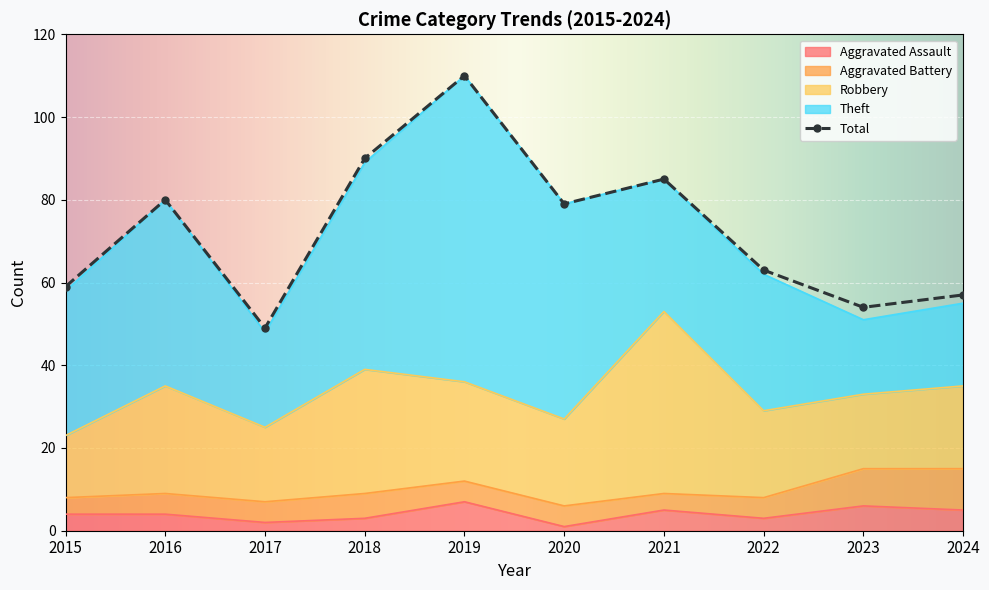

Rank the categories by Aggravated Assault value from lowest to highest.

2020, 2017, 2018, 2022, 2015, 2016, 2021, 2024, 2023, 2019